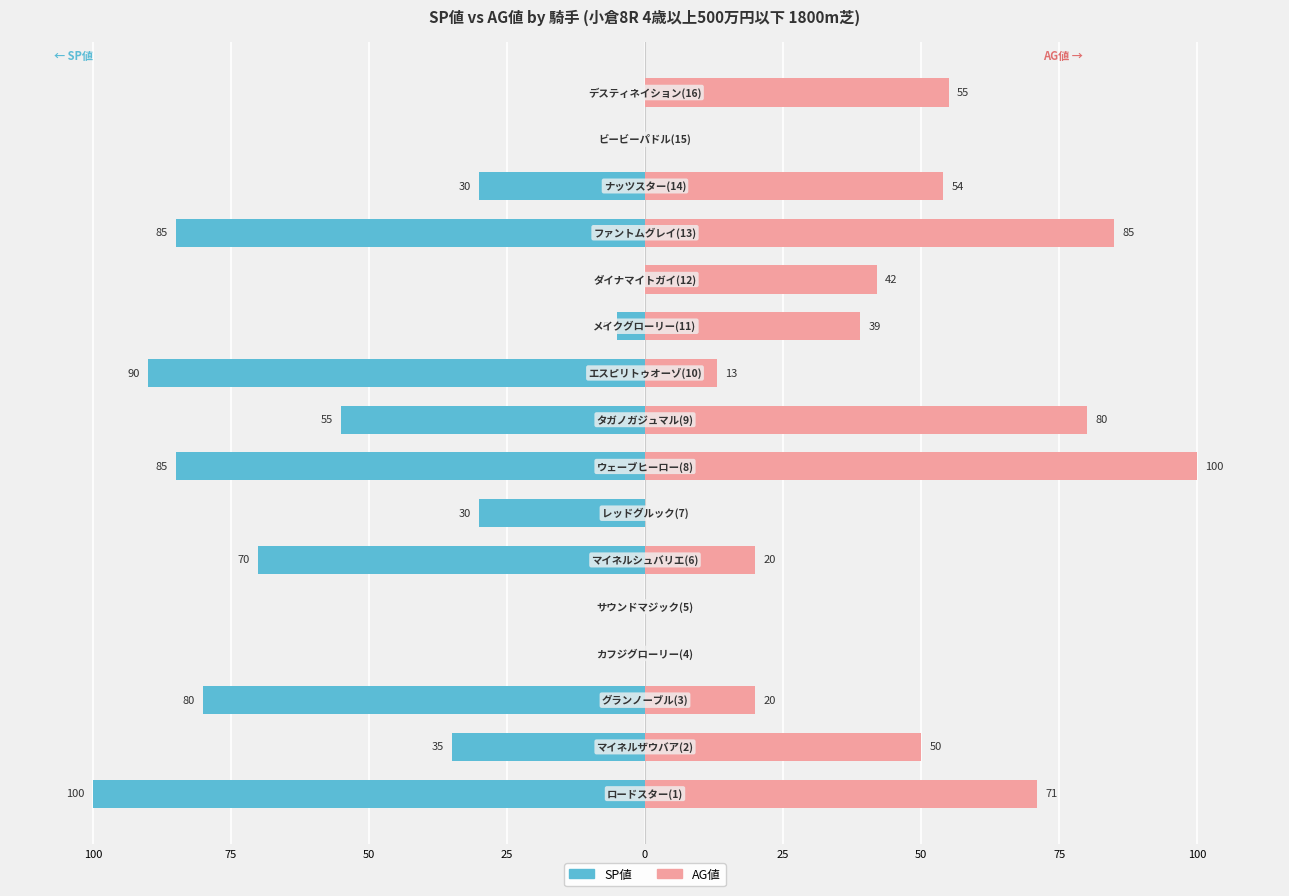

Between 75 and 25, which is larger?

75